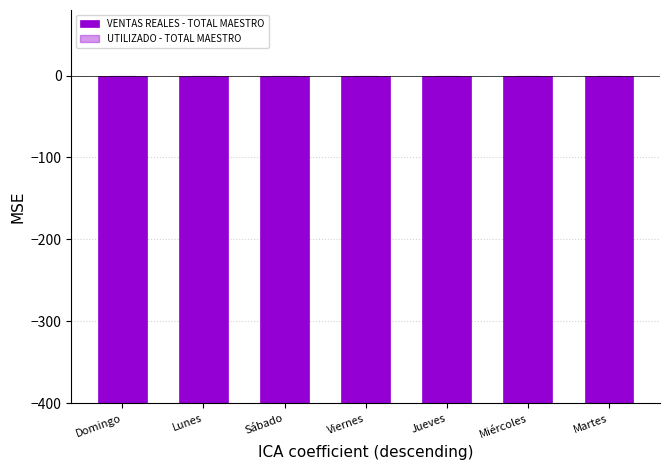

How many groups of bars are there?

7